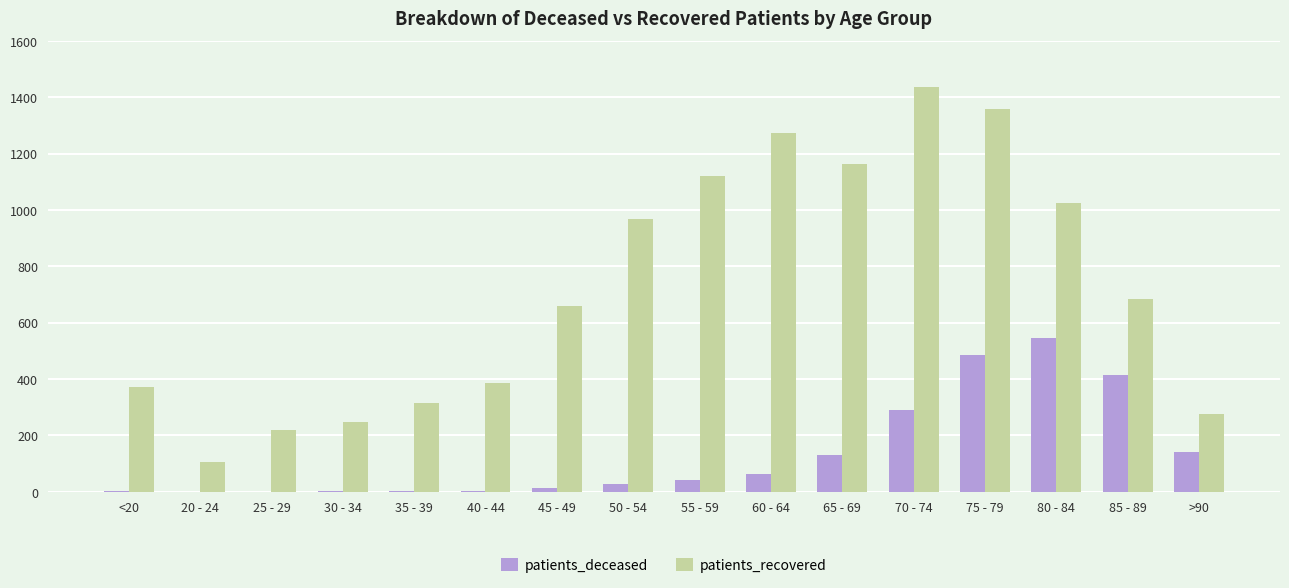

What is the greatest value displayed?

1436